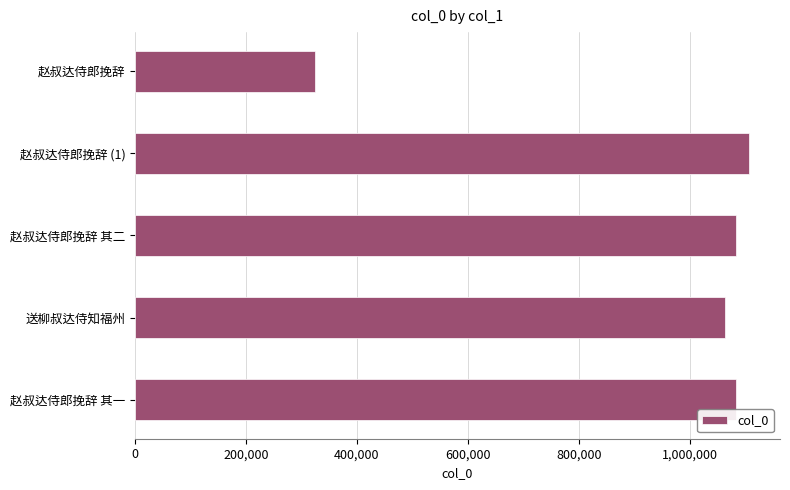

True or false: the data shows 1484977 at 赵叔达侍郎挽辞 其二.

False